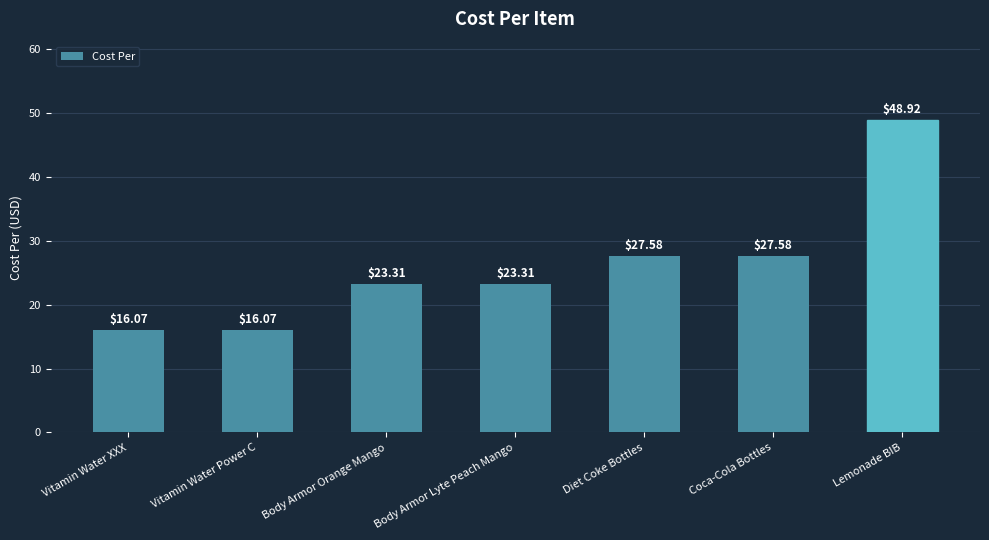

Which label corresponds to the largest value in the chart?

Lemonade BIB